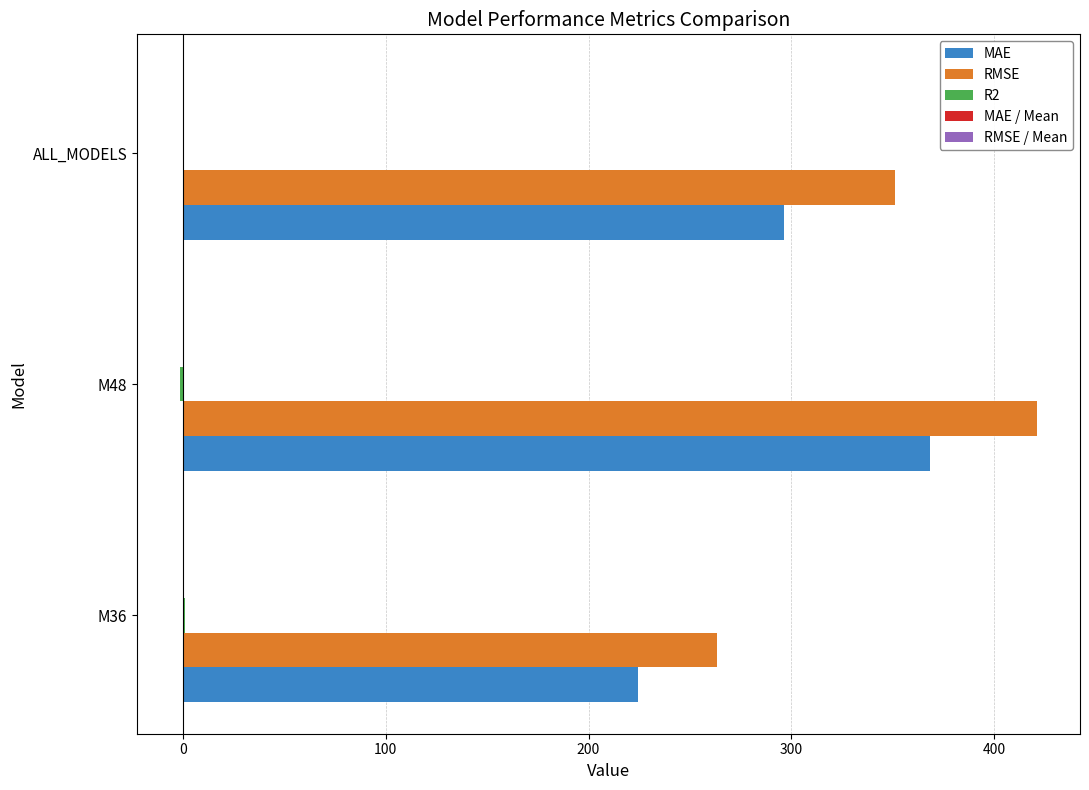

Between M36 and ALL_MODELS, which series saw the biggest shift?

RMSE